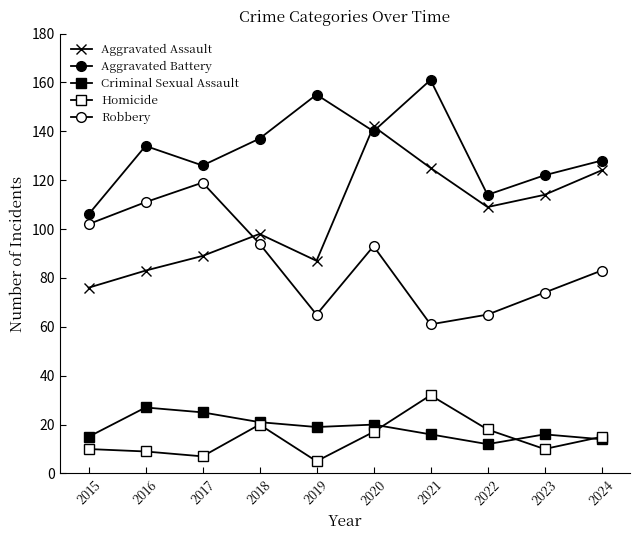

Reading right to left, what are all the values shown in this chart?

Aggravated Assault: 2024=124	2023=114	2022=109	2021=125	2020=142	2019=87	2018=98	2017=89	2016=83	2015=76
Aggravated Battery: 2024=128	2023=122	2022=114	2021=161	2020=140	2019=155	2018=137	2017=126	2016=134	2015=106
Criminal Sexual Assault: 2024=14	2023=16	2022=12	2021=16	2020=20	2019=19	2018=21	2017=25	2016=27	2015=15
Homicide: 2024=15	2023=10	2022=18	2021=32	2020=17	2019=5	2018=20	2017=7	2016=9	2015=10
Robbery: 2024=83	2023=74	2022=65	2021=61	2020=93	2019=65	2018=94	2017=119	2016=111	2015=102